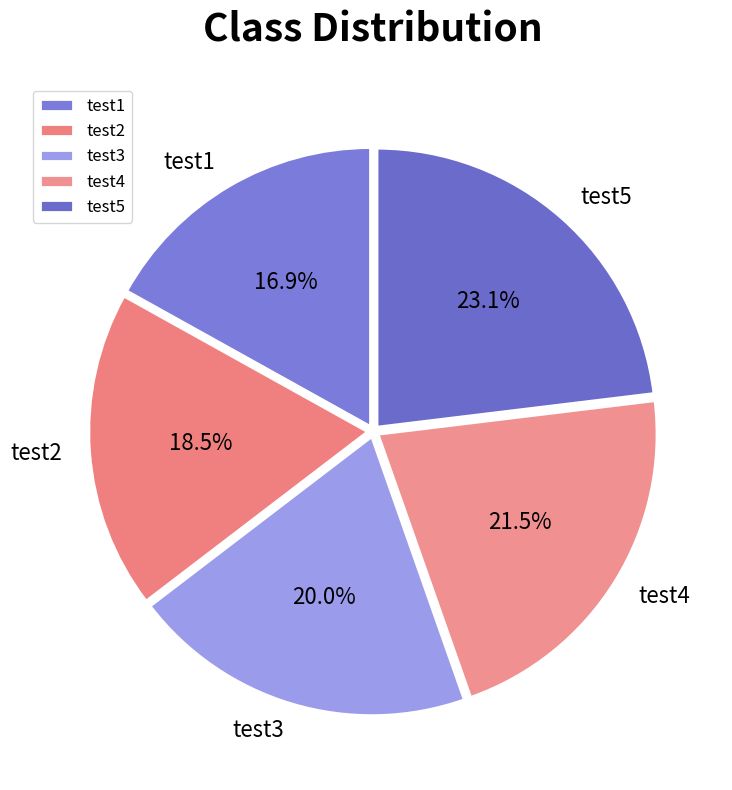

Do test2 and test4 together represent more than half of the pie?

No